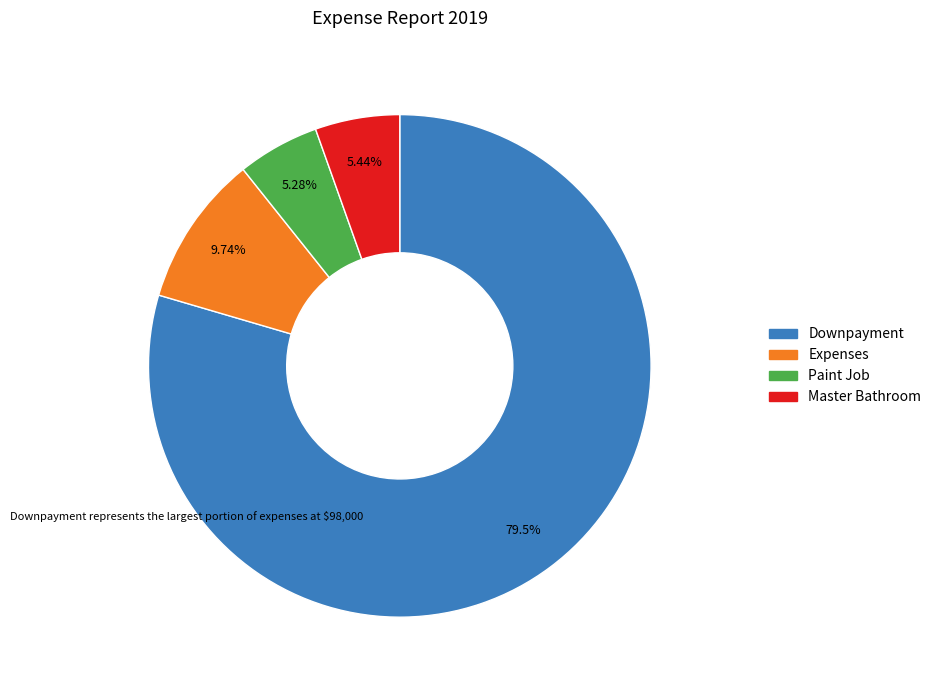

To the nearest percent, what is the combined percentage of Paint Job and Expenses?

15%